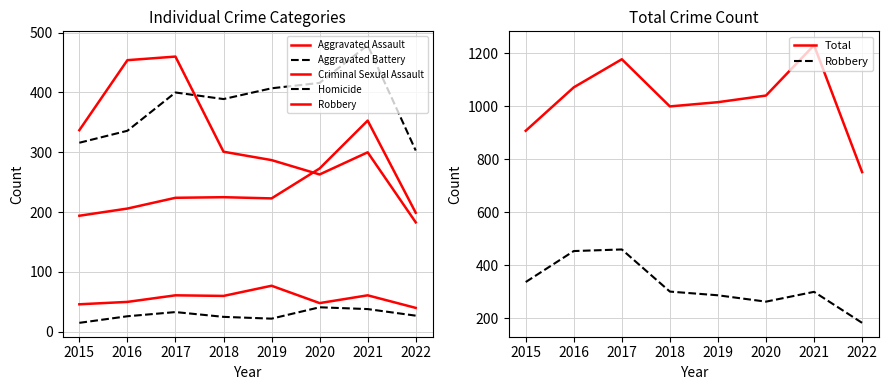

True or false: Aggravated Battery has more than 0 points higher than both neighbors.

True